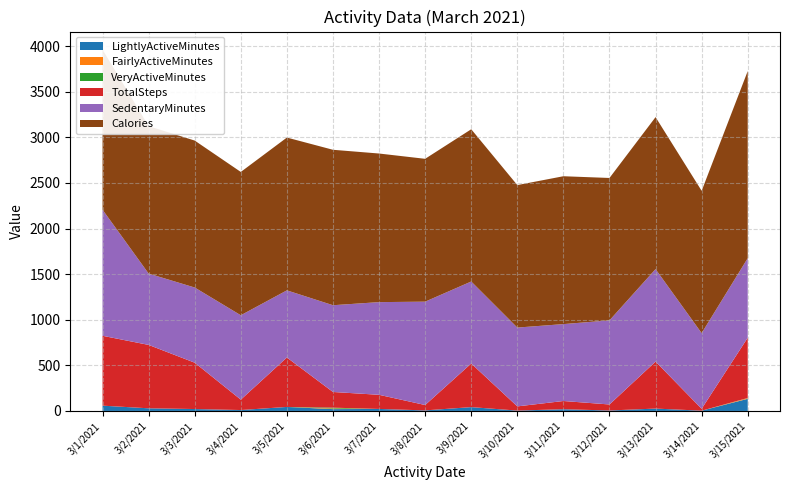

Reading left to right, extract all data points from this chart.

LightlyActiveMinutes: 58	29	21	10	44	20	22	6	42	4	19	5	26	3	133
SedentaryMinutes: 1382	782	824	925	736	951	1016	1133	899	864	843	922	1014	829	872
Calories: 1755	1616	1611	1571	1675	1704	1629	1566	1669	1562	1621	1561	1666	1560	2051
TotalSteps: 766	695	508	114	542	172	155	59	478	46	90	66	515	21	661
VeryActiveMinutes: 0	0	0	0	0	9	0	0	0	0	0	0	0	0	2
FairlyActiveMinutes: 0	0	0	0	0	7	0	0	0	0	0	0	0	0	7